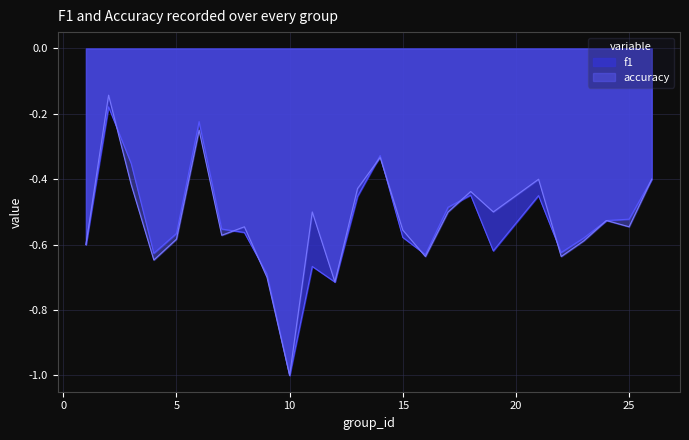

Where is the first local maximum for f1?

2